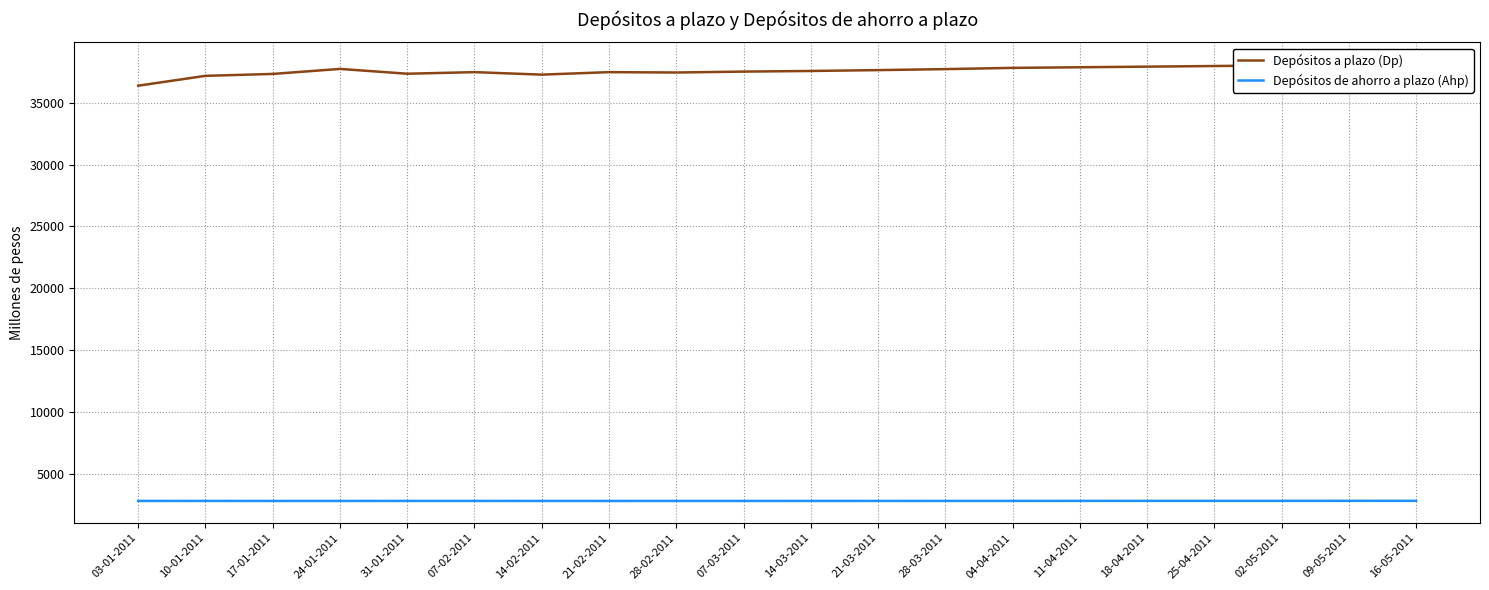

What is the highest value of the Depósitos de ahorro a plazo (Ahp) series?

2853